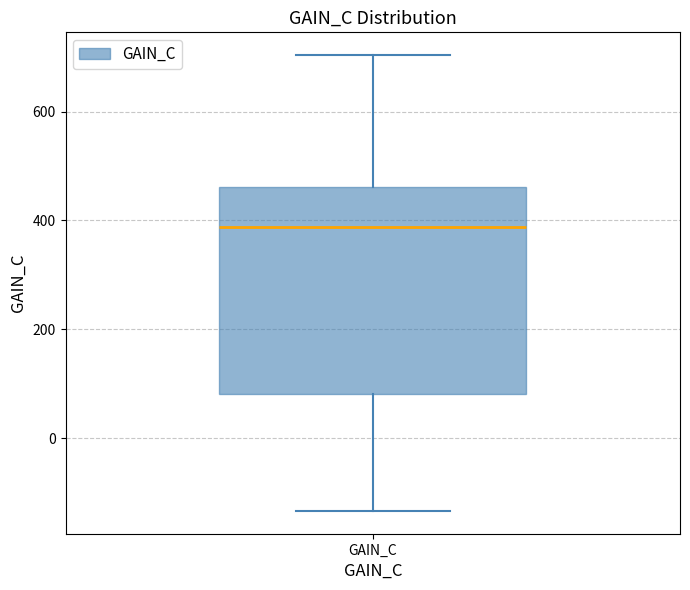

Where is the lower edge of the box for GAIN_C on the y-axis? The values are not printed on the chart, so give them approximately, as read against the axis.

80